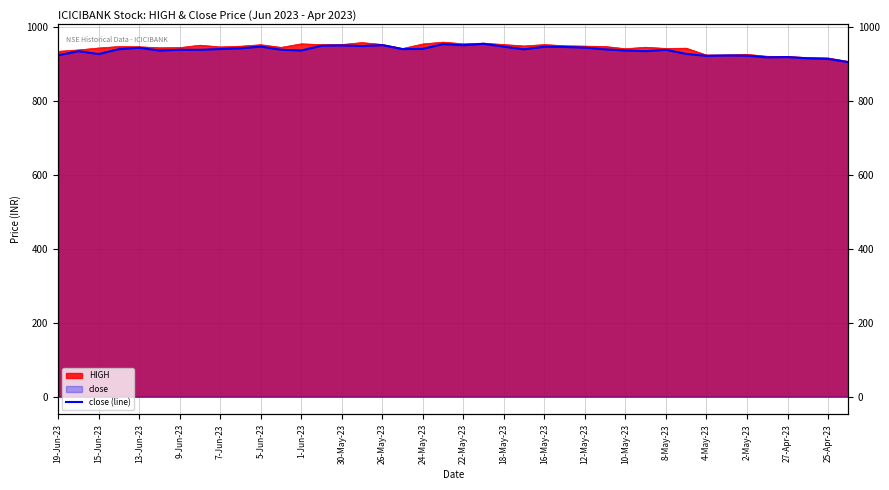

What position from the left is 25?

26